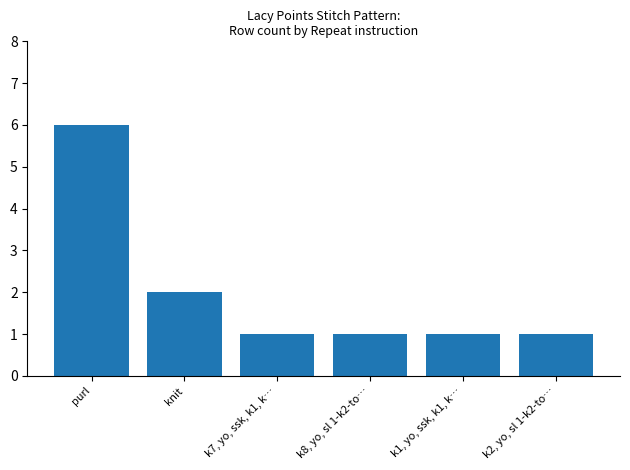

What is the label of the 1st bar from the right?

k2, yo, sl 1-k2-to…